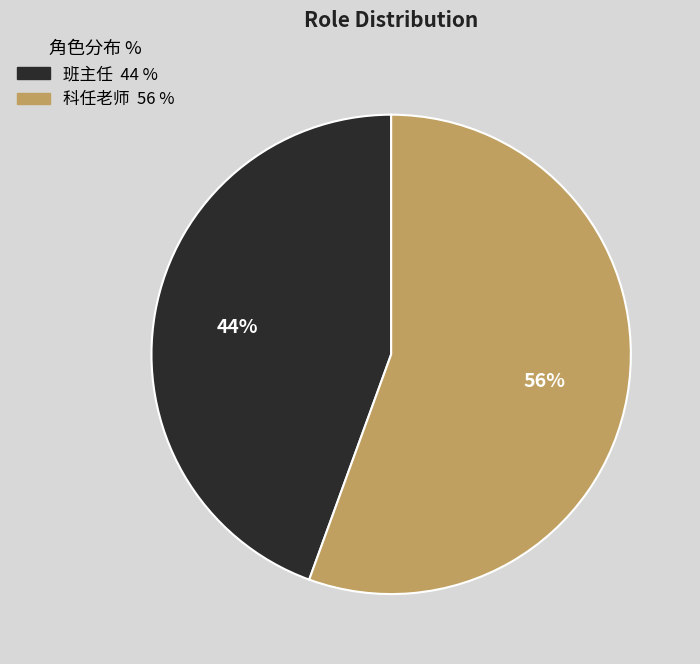

Which category has the biggest portion of the pie?

科任老师